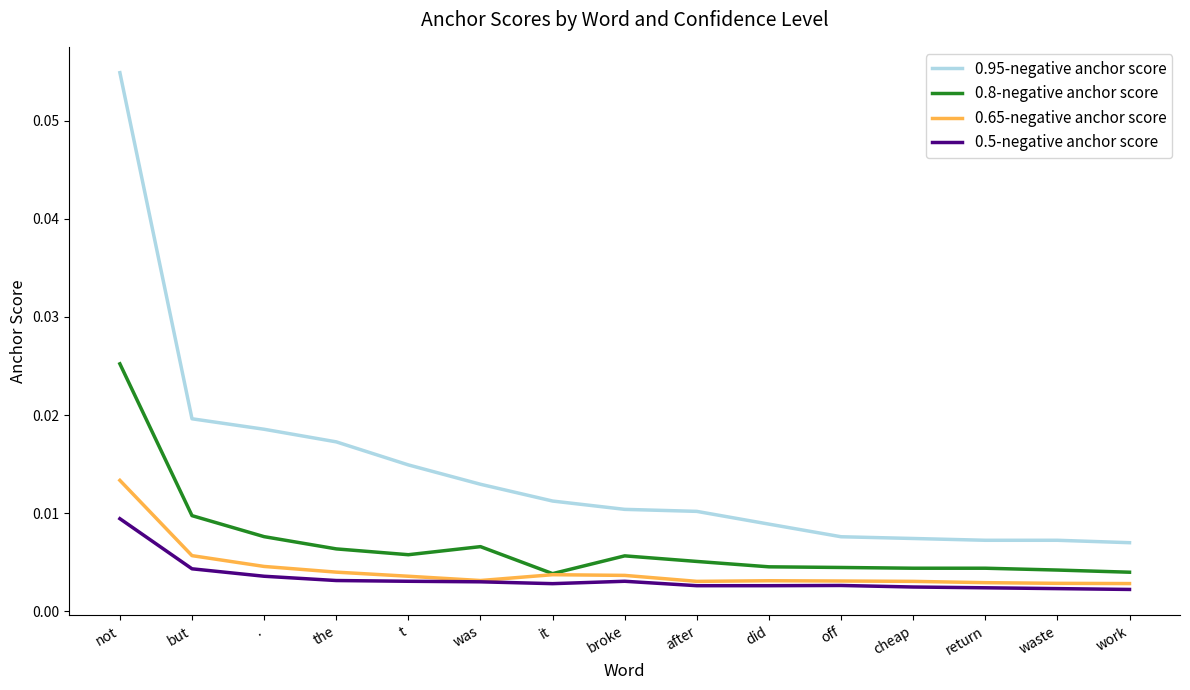

Which category has the highest value in the 0.8-negative anchor score series?

not